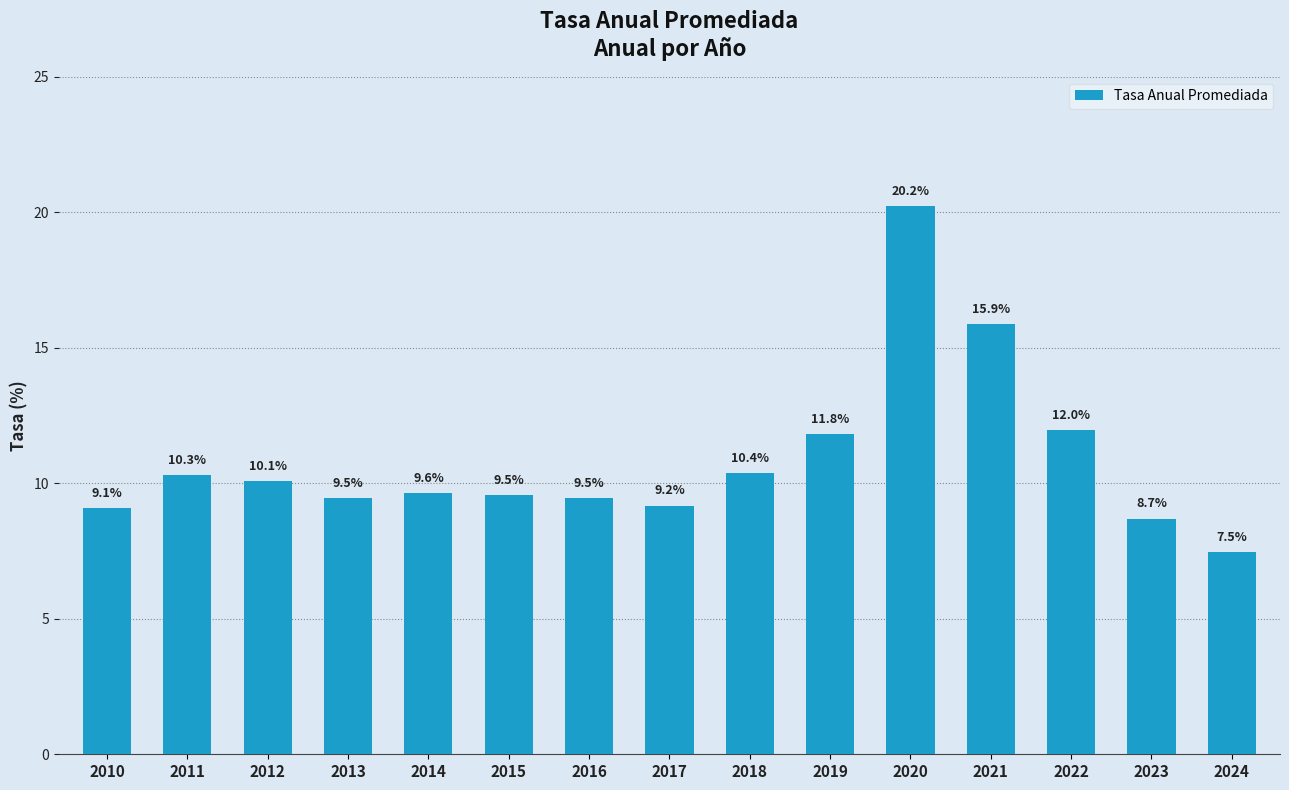

How many series are shown in this chart?

1